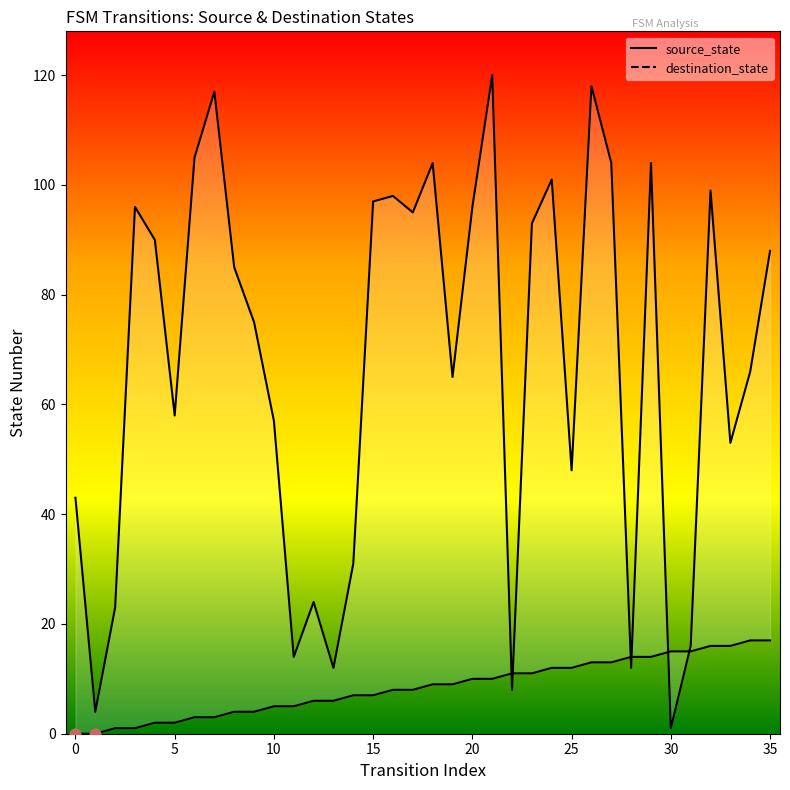

What are all the series names shown in the legend?

source_state, destination_state